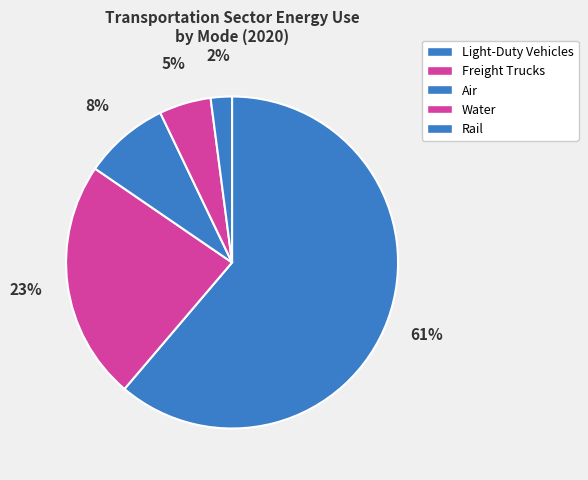

To the nearest percent, what is the difference between the Air and Water slice percentages?

3%